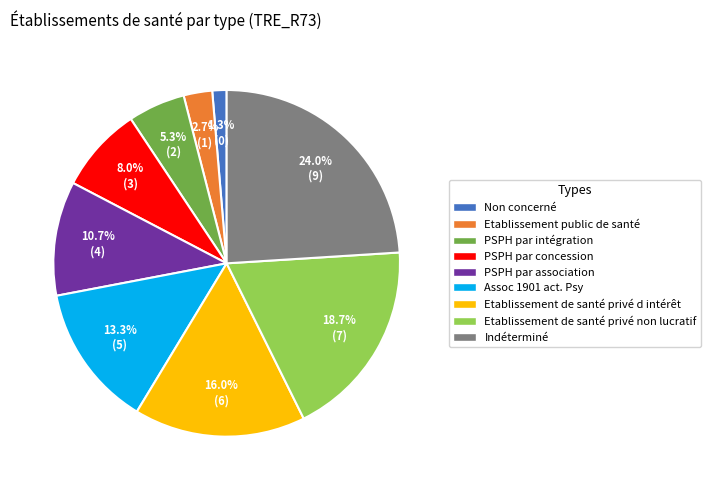

To the nearest percent, what is the difference between the Etablissement public de santé and Etablissement de santé privé d intérêt slice percentages?

13%